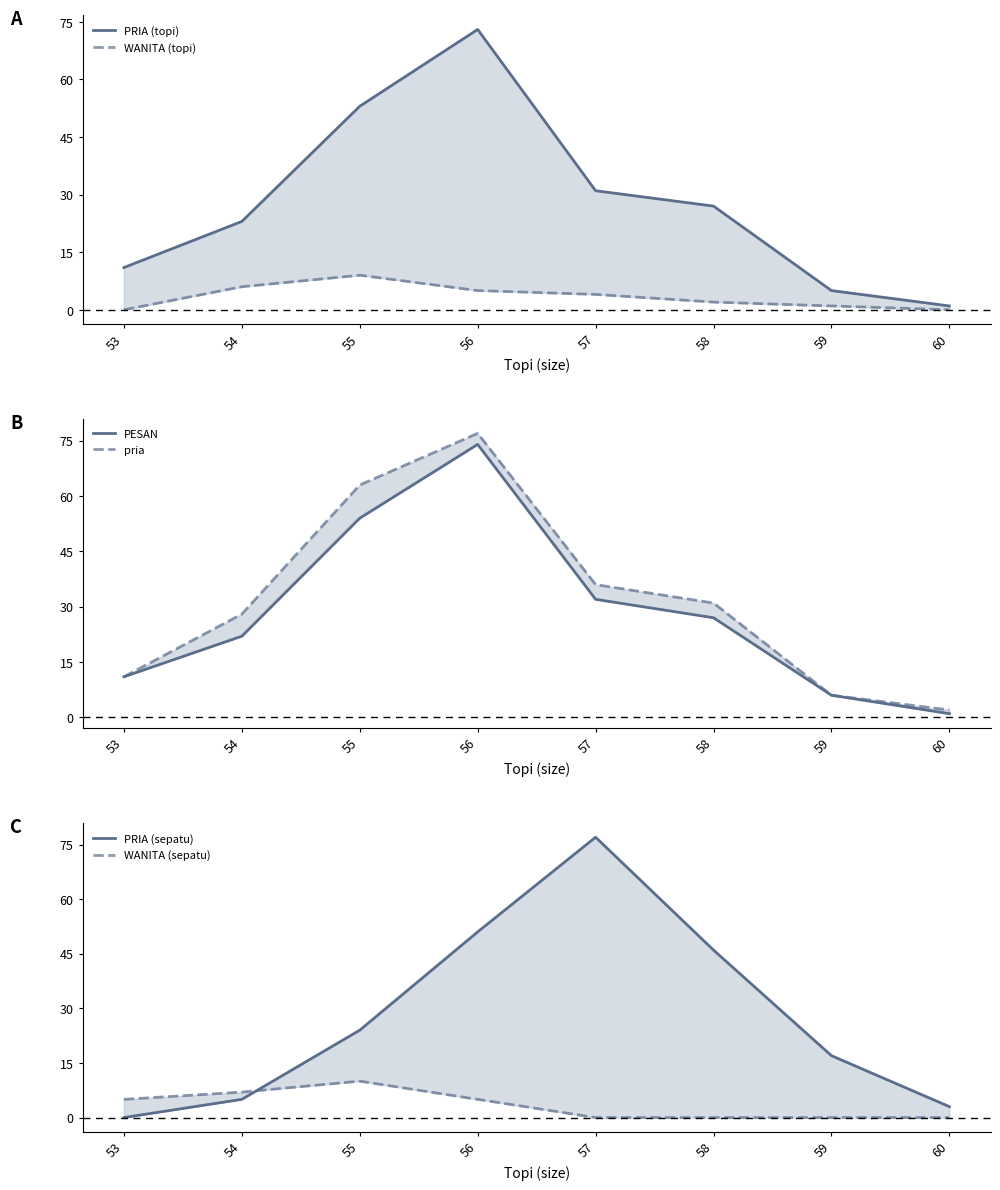

True or false: PRIA (topi) has a value of 50 at 57.

False